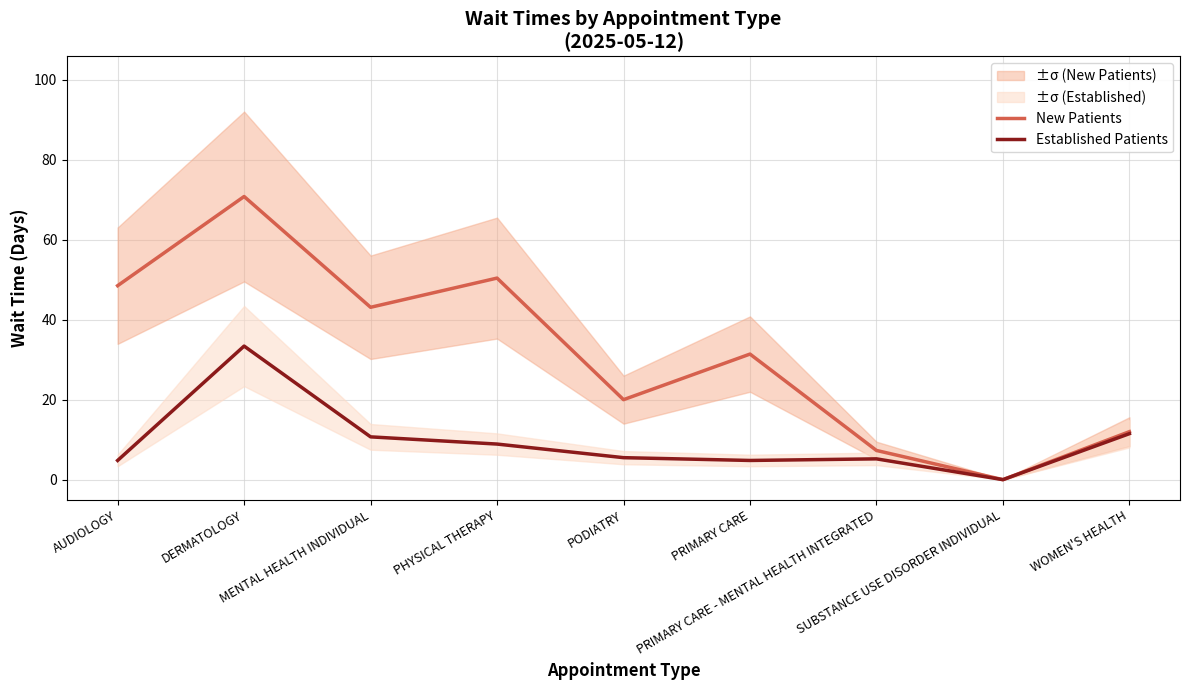

How many values in the New Patients series exceed 31?

5